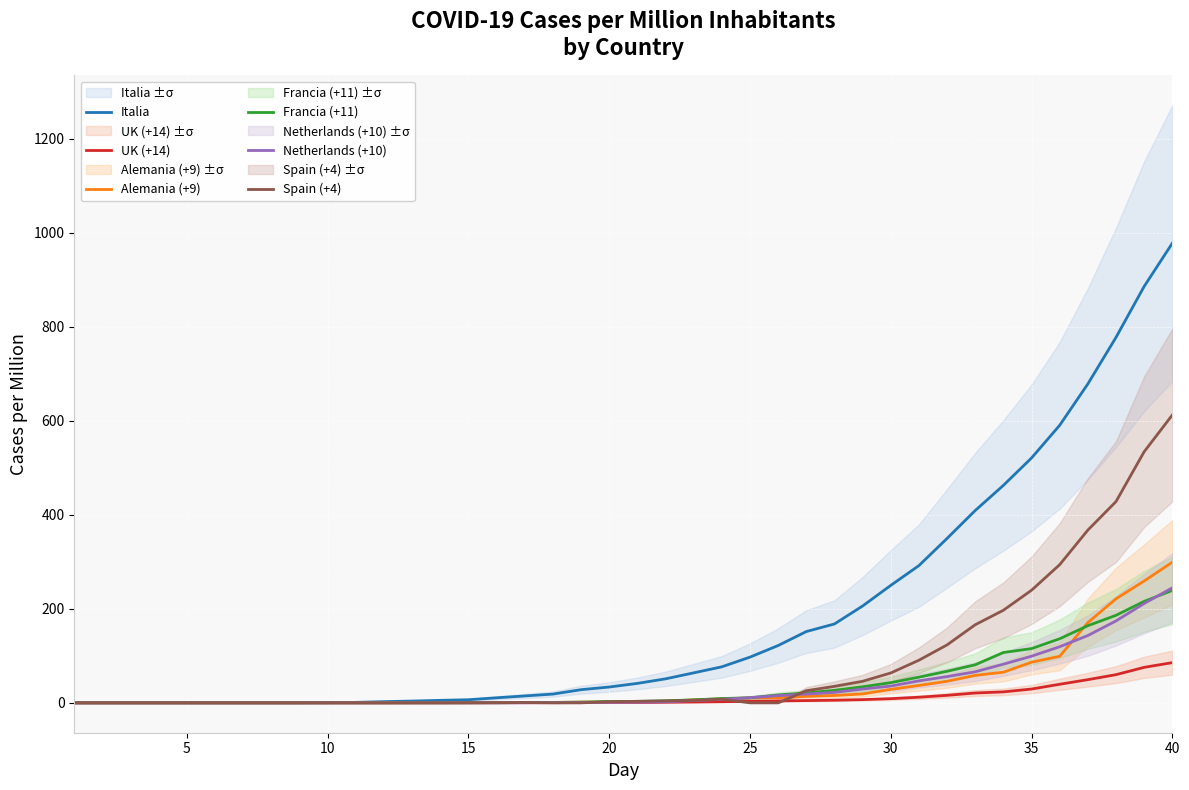

Reading left to right, list all the values displayed in this chart.

Italia: 0.0	0.0	0.0	0.0	0.0	0.0	0.0	0.0	0.0	0.3	1.0	2.6	3.8	5.3	6.6	10.7	14.7	18.7	28.0	33.7	41.4	51.1	63.8	76.7	97.3	121.9	151.7	167.8	206.1	249.9	292.0	349.8	409.2	462.6	520.9	590.5	678.5	777.5	885.9	977.8
UK (+14): 0.1	0.1	0.1	0.1	0.1	0.1	0.1	0.1	0.1	0.1	0.1	0.1	0.2	0.2	0.2	0.2	0.3	0.3	0.5	0.6	0.8	1.3	1.7	2.4	3.1	4.1	4.8	5.6	6.9	8.9	12.0	16.0	20.9	23.3	29.3	39.5	49.3	59.9	75.5	85.5
Alemania (+9): 0.2	0.2	0.2	0.2	0.2	0.2	0.2	0.2	0.2	0.2	0.2	0.2	0.2	0.2	0.3	0.6	0.6	1.0	1.6	1.9	2.4	3.2	6.5	8.3	10.2	10.9	13.8	15.7	18.9	28.6	37.0	45.8	58.4	65.2	86.4	99.0	170.8	221.3	259.2	299.2
Francia (+11): 0.2	0.2	0.2	0.2	0.2	0.2	0.2	0.2	0.2	0.2	0.2	0.2	0.2	0.2	0.2	0.3	0.6	0.9	1.5	2.9	3.2	4.3	6.3	9.2	10.7	16.8	21.1	26.6	34.0	42.9	54.6	67.2	81.0	107.1	115.4	136.3	164.1	186.2	215.8	239.1
Netherlands (+10): 0.0	0.0	0.0	0.0	0.0	0.0	0.0	0.0	0.0	0.0	0.0	0.0	0.0	0.0	0.0	0.1	0.1	0.4	0.6	1.0	1.4	2.2	4.8	7.5	10.9	15.4	18.7	22.2	29.3	35.7	46.8	55.8	66.1	82.2	99.2	119.4	143.2	174.3	211.4	244.7
Spain (+4): 0.0	0.0	0.0	0.0	0.0	0.0	0.0	0.0	0.0	0.0	0.0	0.0	0.0	0.1	0.2	0.3	0.7	0.0	0.0	2.4	3.2	4.2	5.1	7.8	0.0	0.0	25.8	35.1	45.9	63.5	90.7	123.3	166.2	197.0	239.6	294.0	367.5	428.2	534.2	612.3